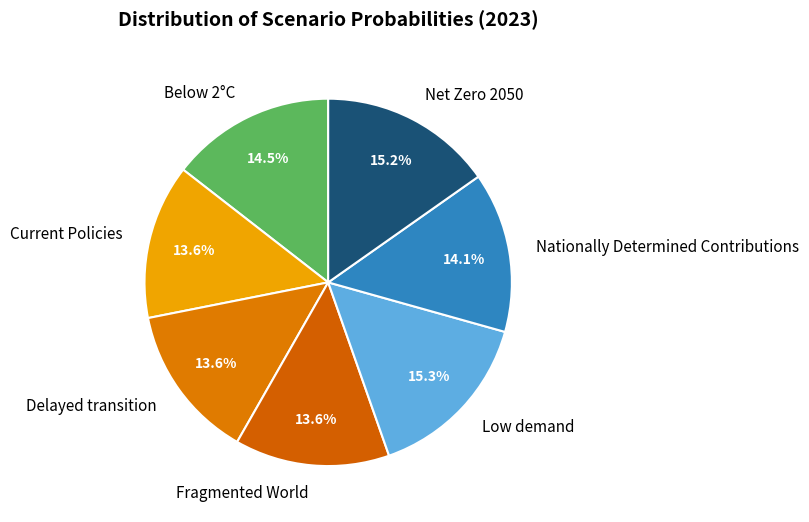

Do Delayed transition and Current Policies together represent more than half of the pie?

No